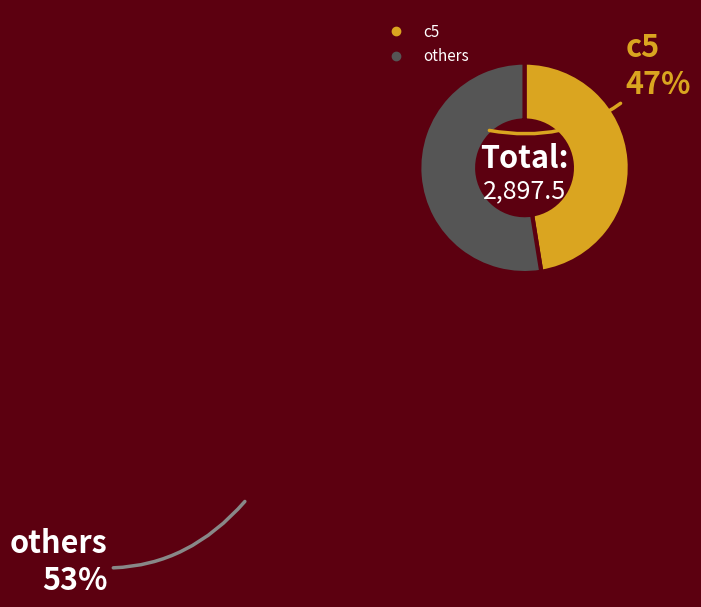

Is there any slice that represents more than half of the pie?

Yes